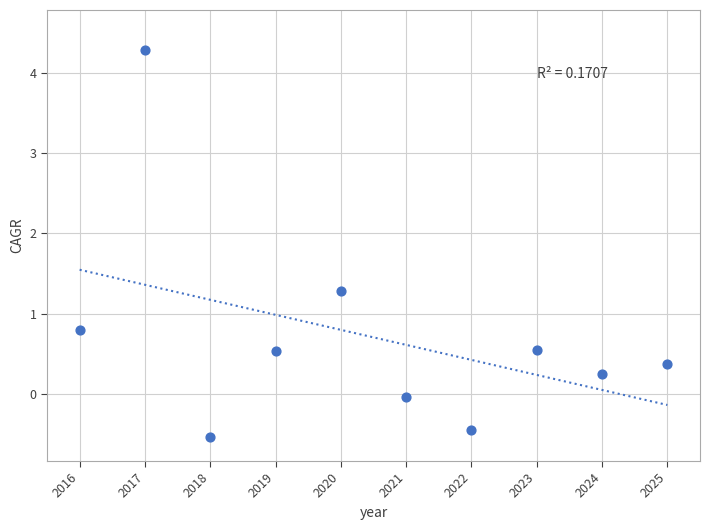

What Y value in the scatter plot is closest to 1?

0.8